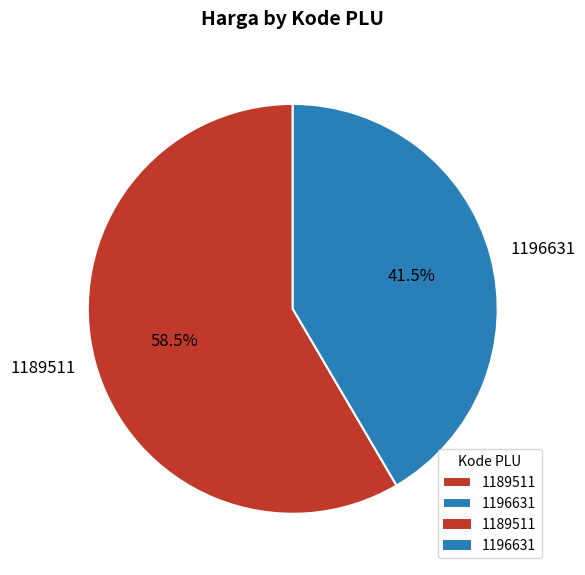

Is there a majority slice in this chart?

Yes